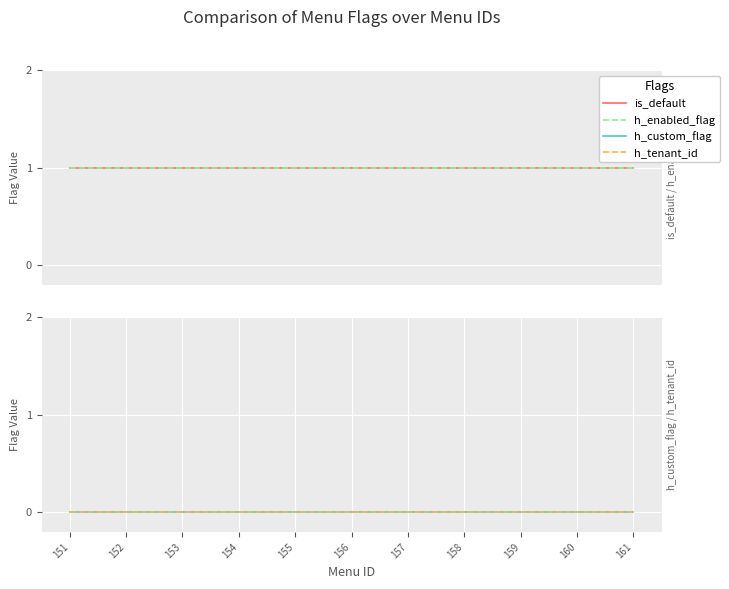

True or false: is_default has more than 2 interior local peaks.

False